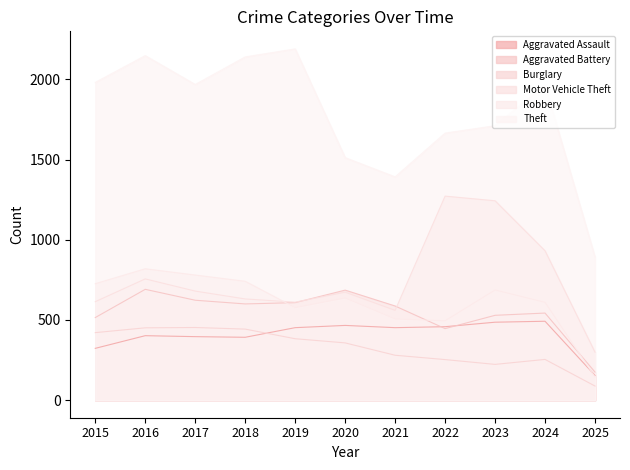

At which label does Aggravated Assault first exceed 452?

2020